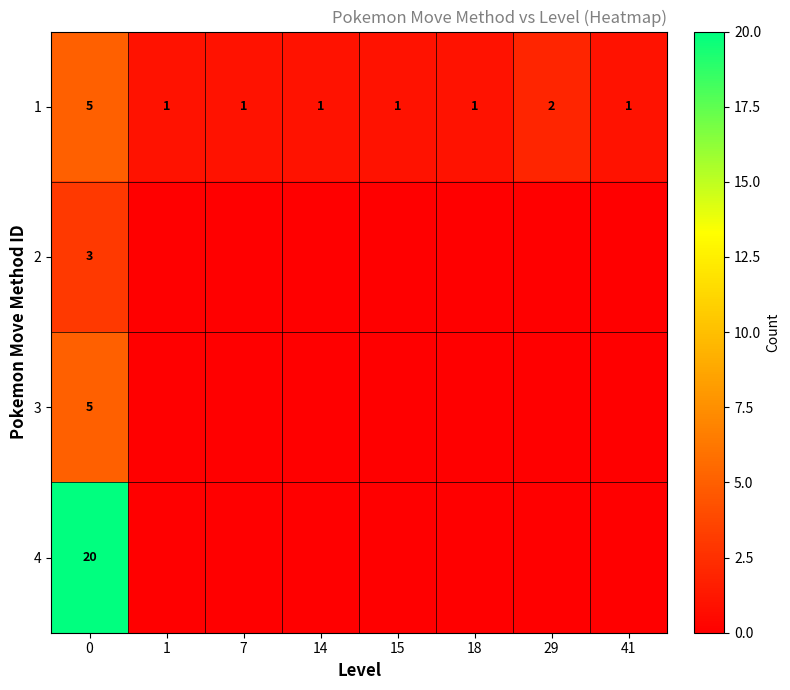

What is the difference between the maximum and minimum values in the 1 series?

4